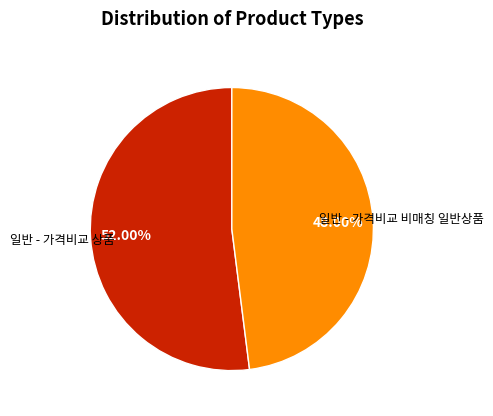

What is the total percentage of 일반 - 가격비교 상품 and 일반 - 가격비교 비매칭 일반상품?

100.0%